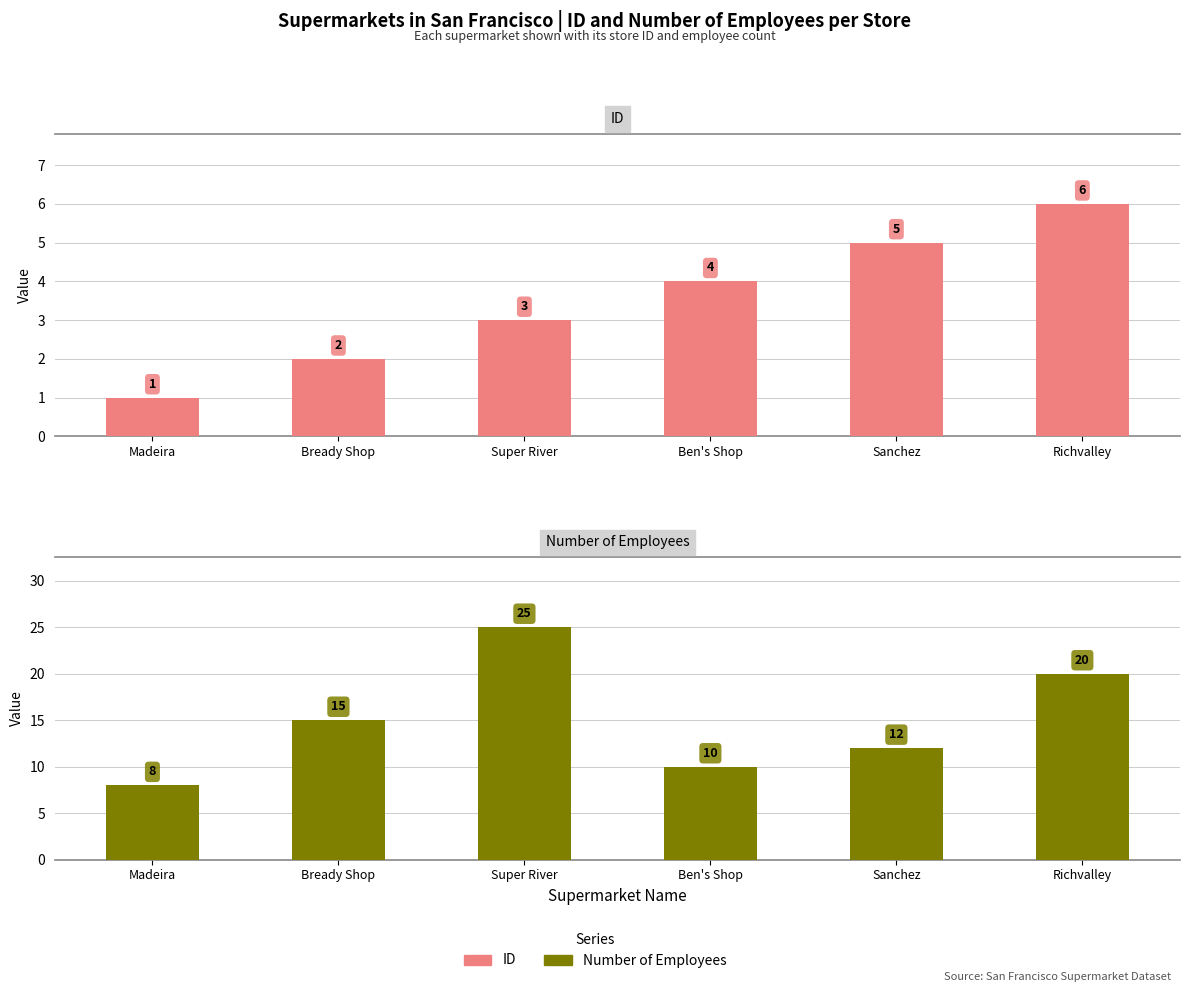

True or false: ID has a value of 5 at Sanchez.

True